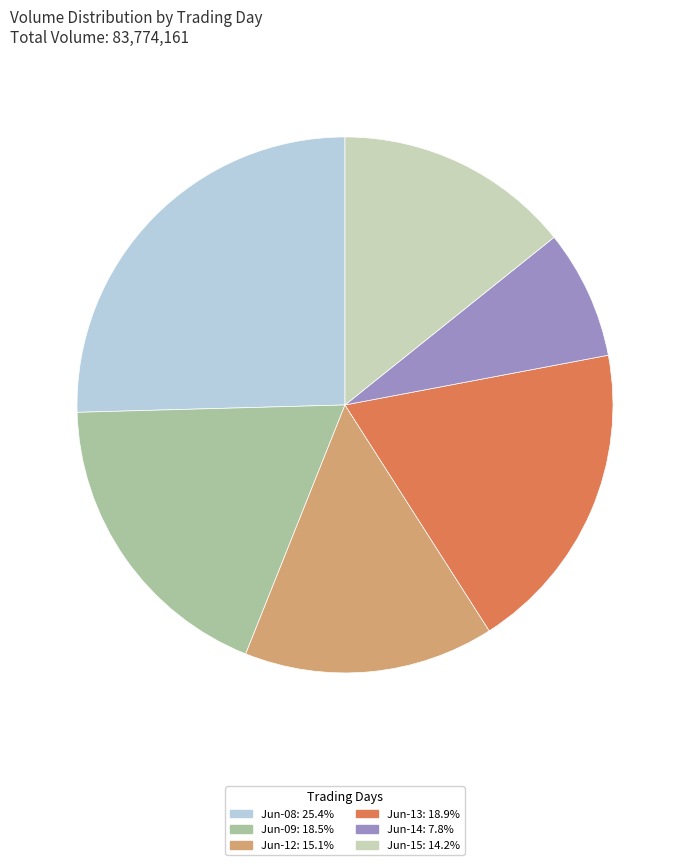

Is the sum of Jun-14: 7.8% and Jun-12: 15.1% greater than half?

No